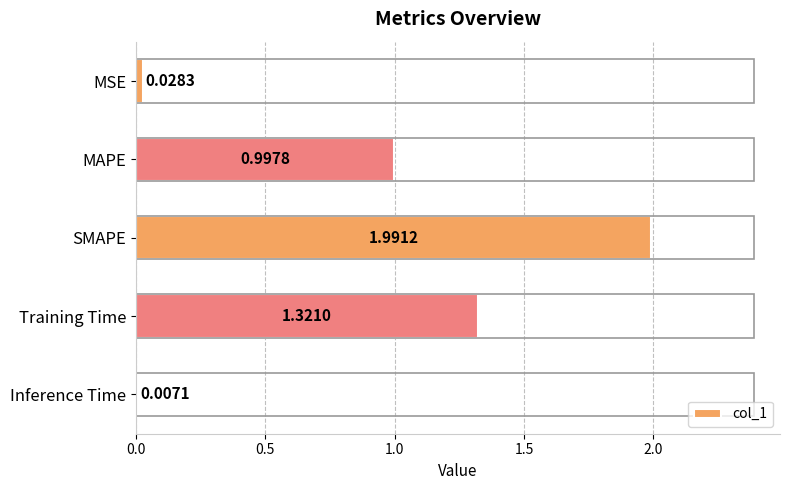

Which label corresponds to the largest value in the chart?

SMAPE